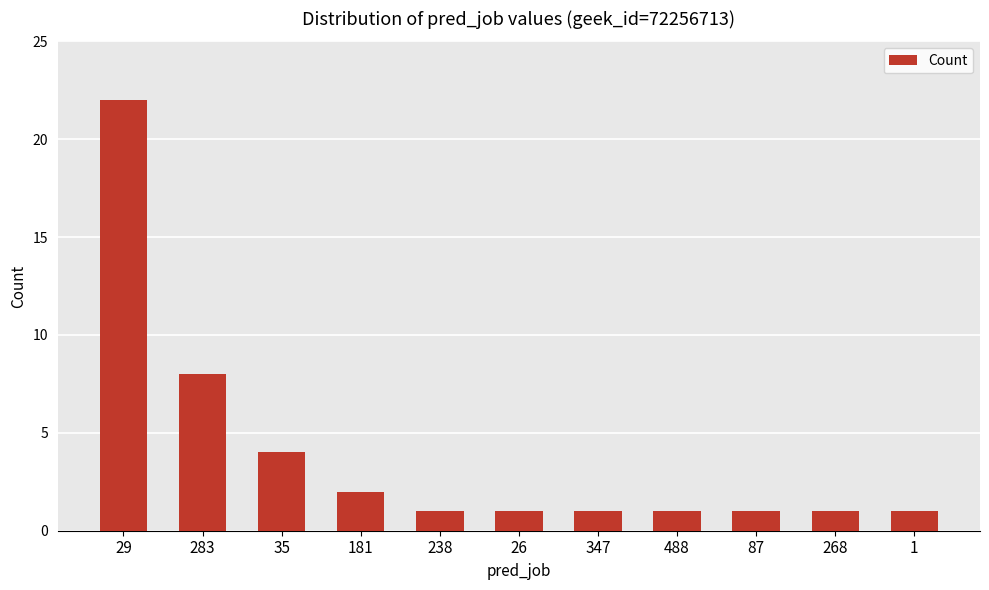

What is the difference between the maximum and minimum values?

21